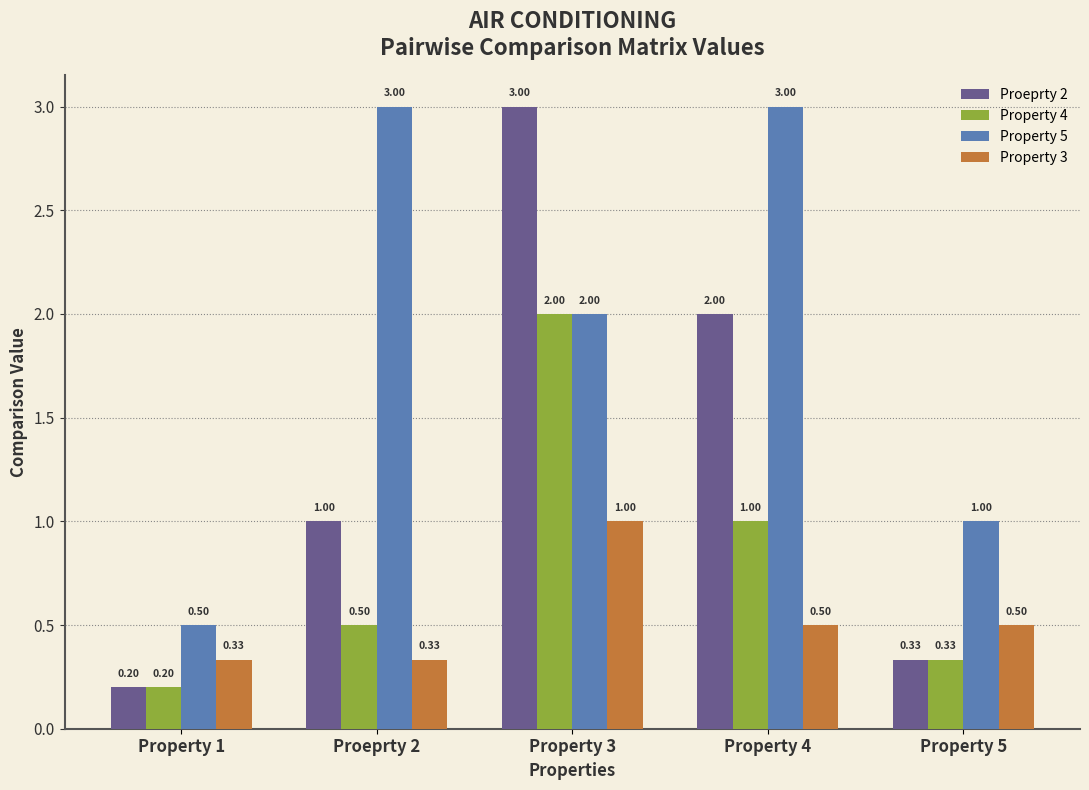

The value of Property 3 at Property 1 is 0.2. True or false?

False